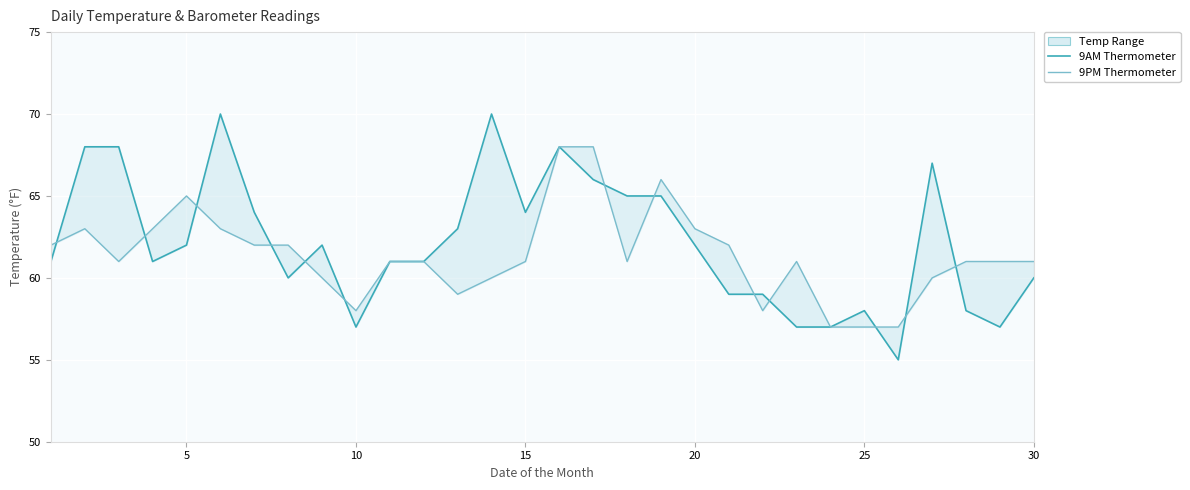

What is the difference between the second highest and second lowest values in the 9AM Thermometer series?

13